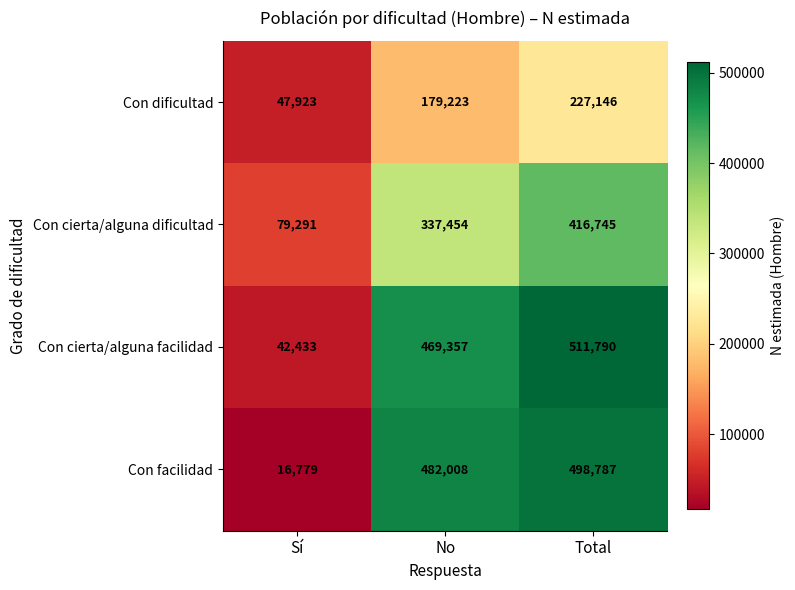

Reading right to left, list all the values displayed in this chart.

Con dificultad: 227146	179223	47923
Con cierta/alguna dificultad: 416745	337454	79291
Con cierta/alguna facilidad: 511790	469357	42433
Con facilidad: 498787	482008	16779